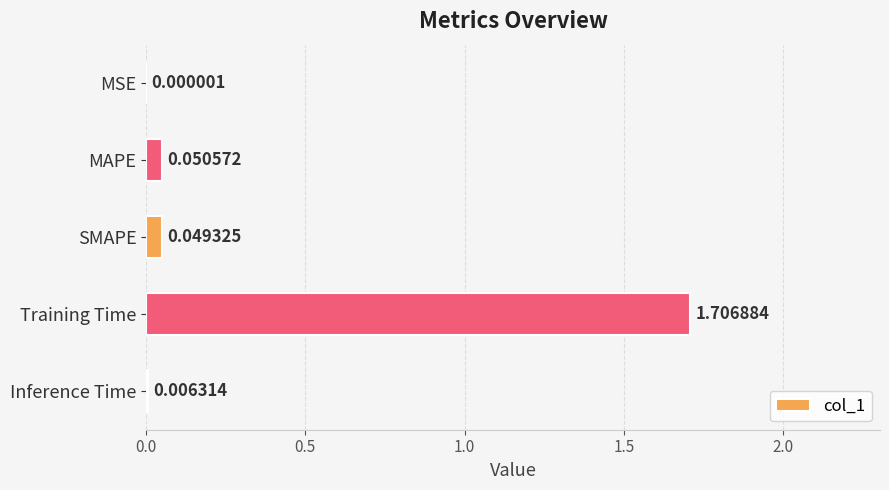

Between MAPE and SMAPE, which is larger?

MAPE